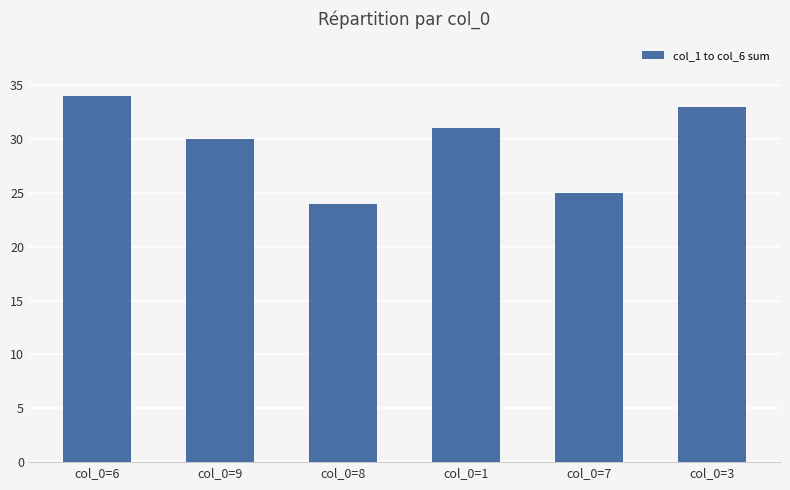

List the labels in order of value, smallest first.

col_0=8, col_0=7, col_0=9, col_0=1, col_0=3, col_0=6